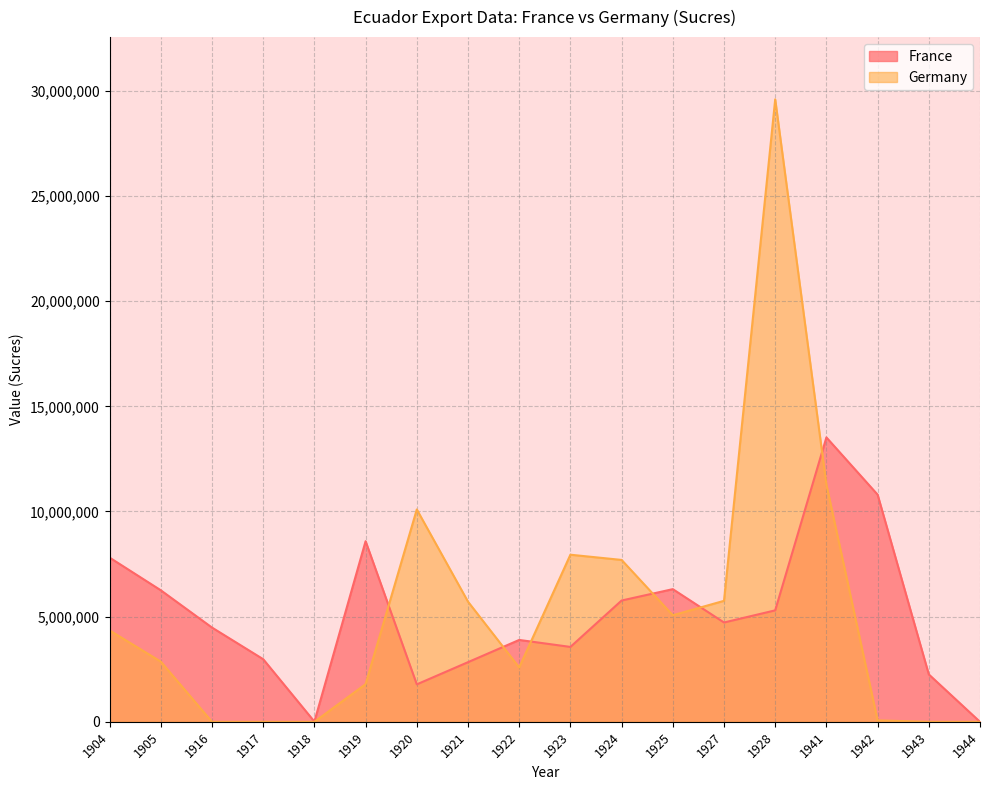

How many times do France and Germany cross each other?

6